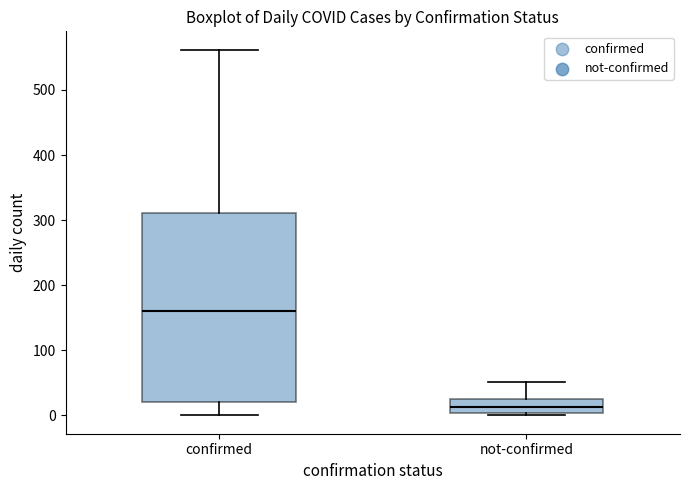

Which box has the highest median line?

confirmed